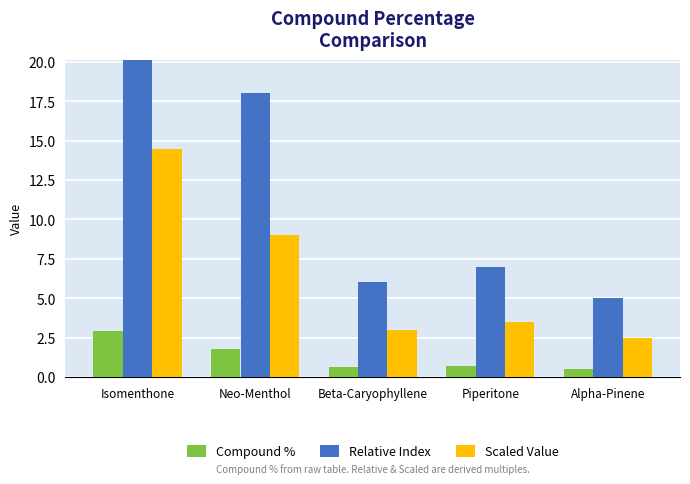

Where is Compound % nearest to the value 1?

Piperitone